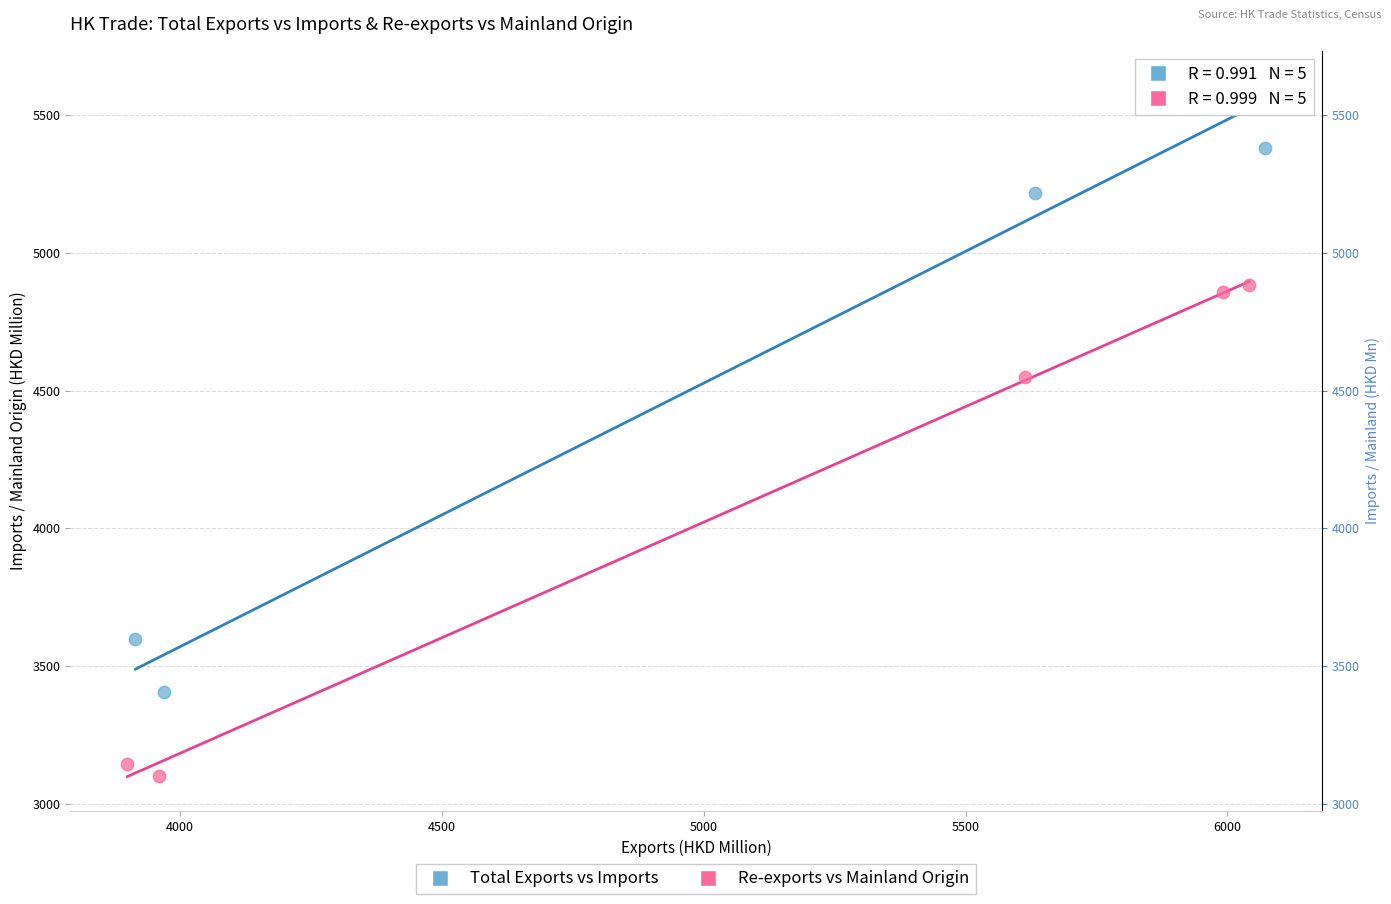

Which series reaches the minimum Y coordinate?

Re-exports vs Mainland Origin